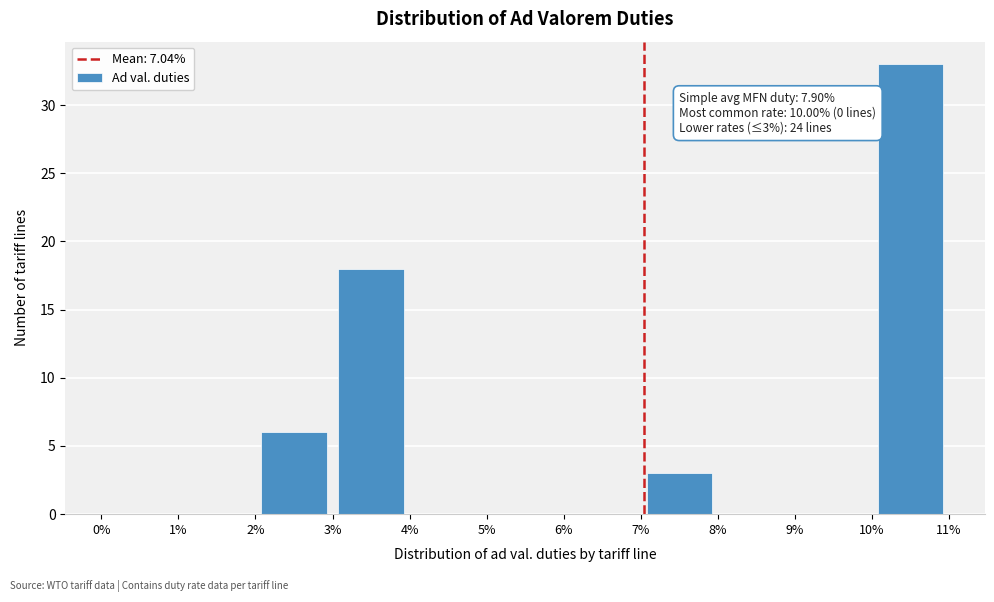

Which range on the x-axis has the tallest bar?

10% to 11%